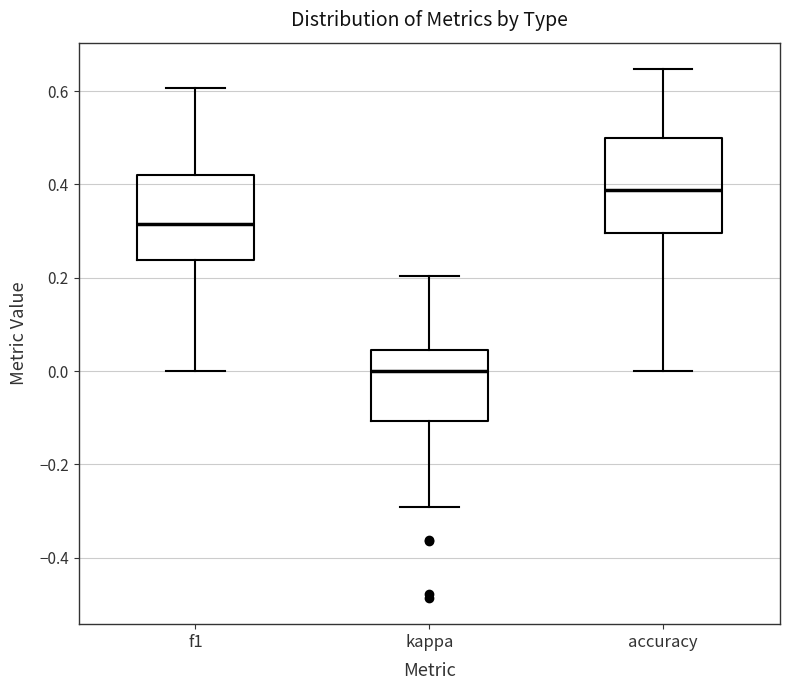

Where is the lower edge of the box for accuracy on the y-axis? The values are not printed on the chart, so give them approximately, as read against the axis.

0.30